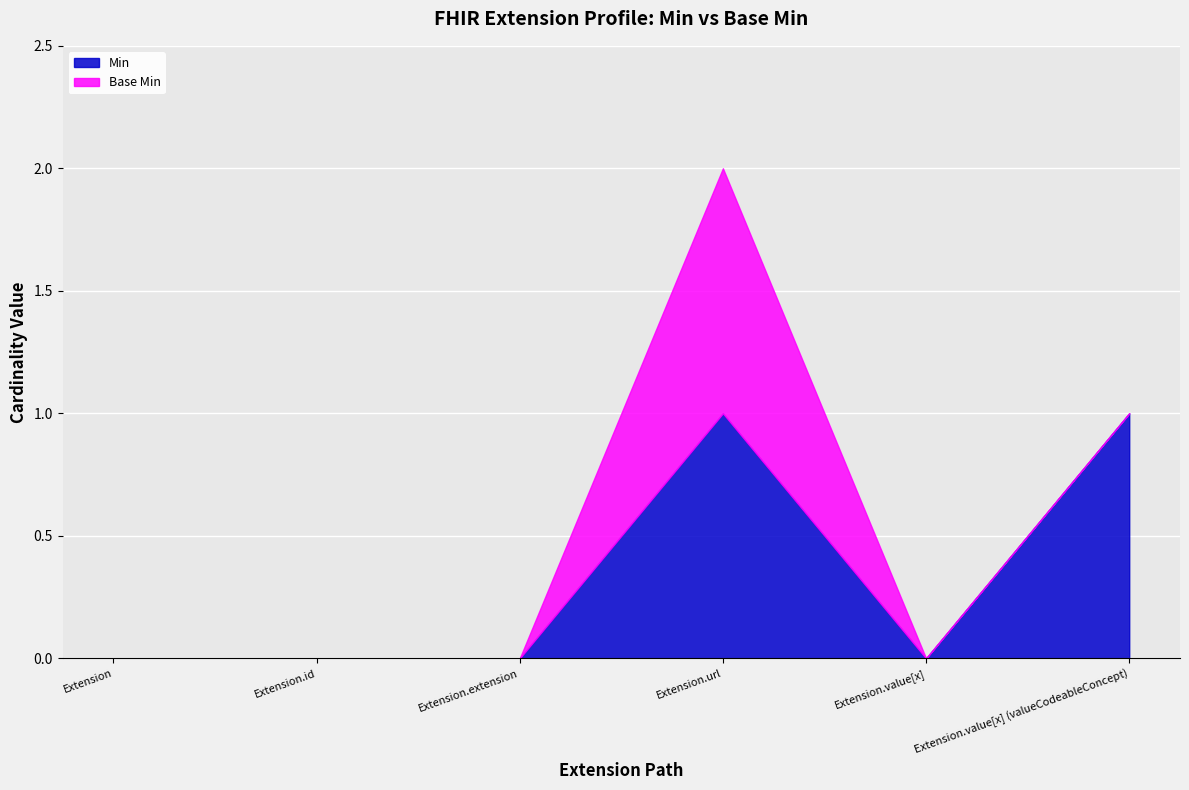

List the labels in order of Min value, largest first.

Extension.url, Extension.value[x] (valueCodeableConcept), Extension, Extension.id, Extension.extension, Extension.value[x]